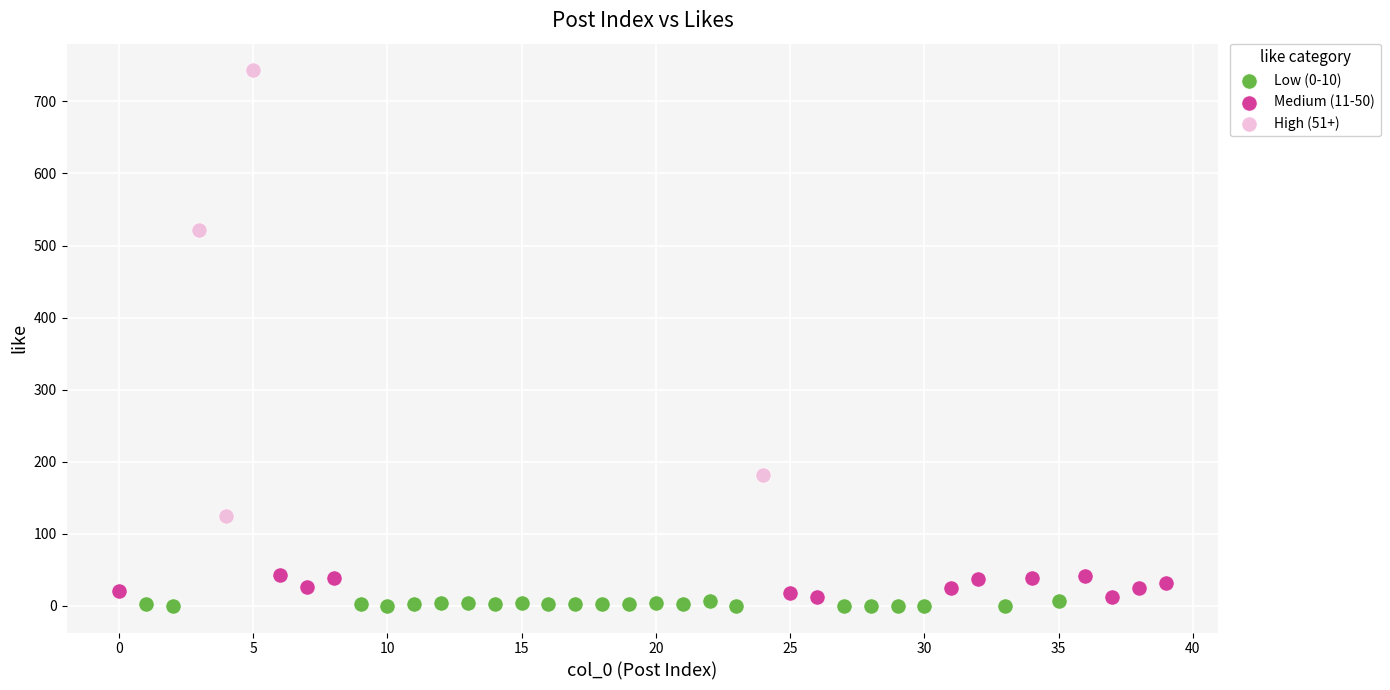

Which series has the largest Y range (max minus min)?

High (51+)